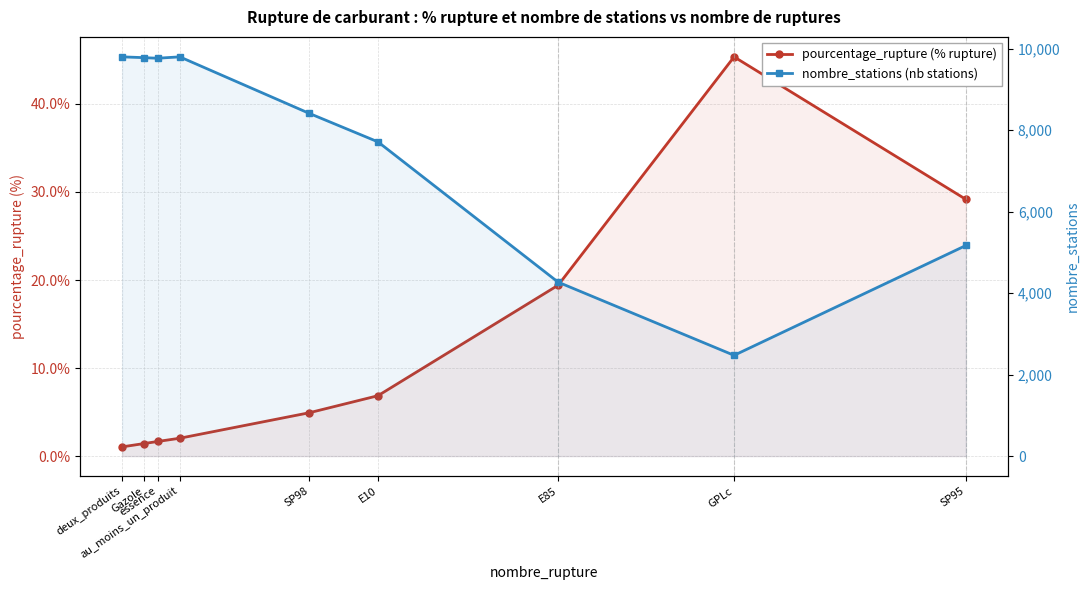

List the series in order of their peak value, highest first.

nombre_stations, pourcentage_rupture